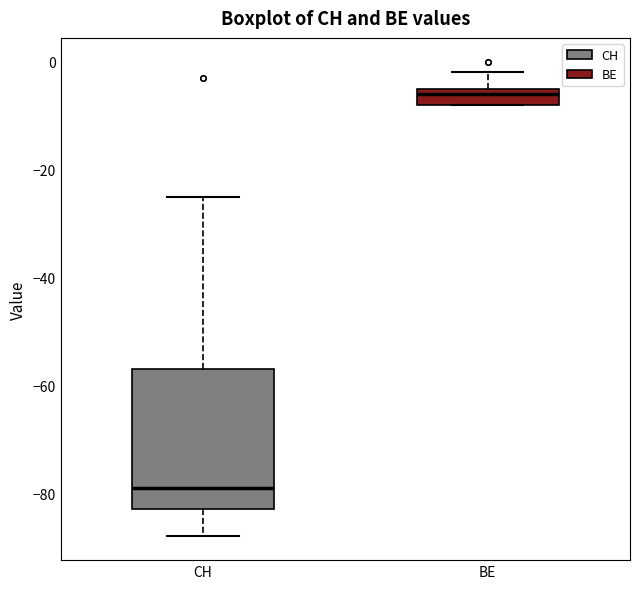

Reading left to right, read every box against the y-axis: the position of its median line, the range the box covers, and the ends of its whiskers. The values are not printed on the chart, so give them approximately, as read against the axis.

CH: median -78, box -82 to -56, whiskers -88 to -24
BE: median -6, box -8 to -4, whiskers -8 to -2